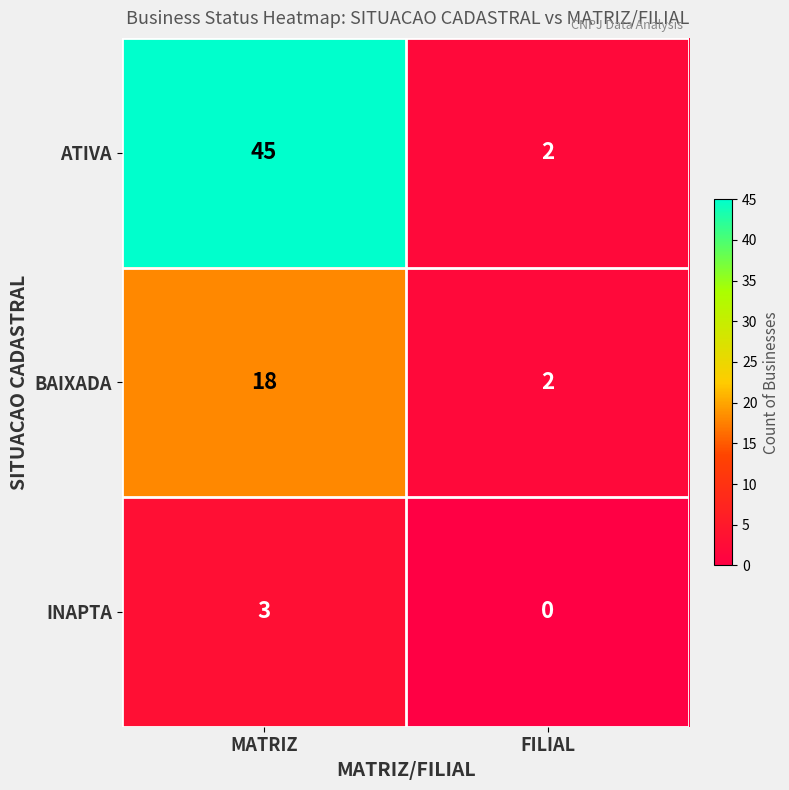

What is the approximate value of INAPTA at MATRIZ?

3